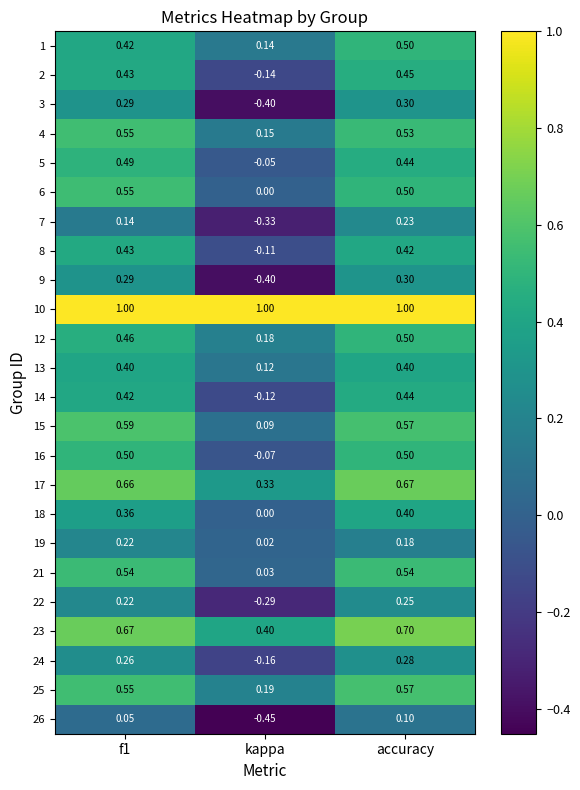

At which label does 14 reach its peak?

accuracy